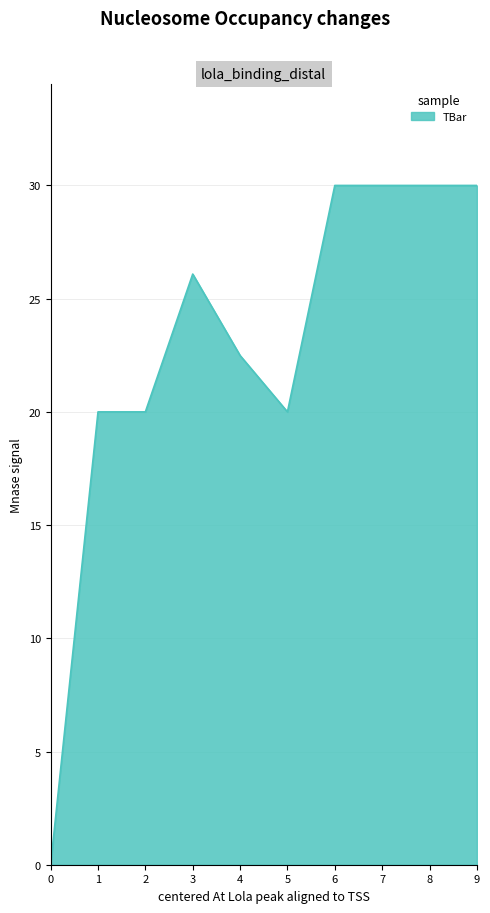

What is the difference between the values at 9 and 0?

30.0